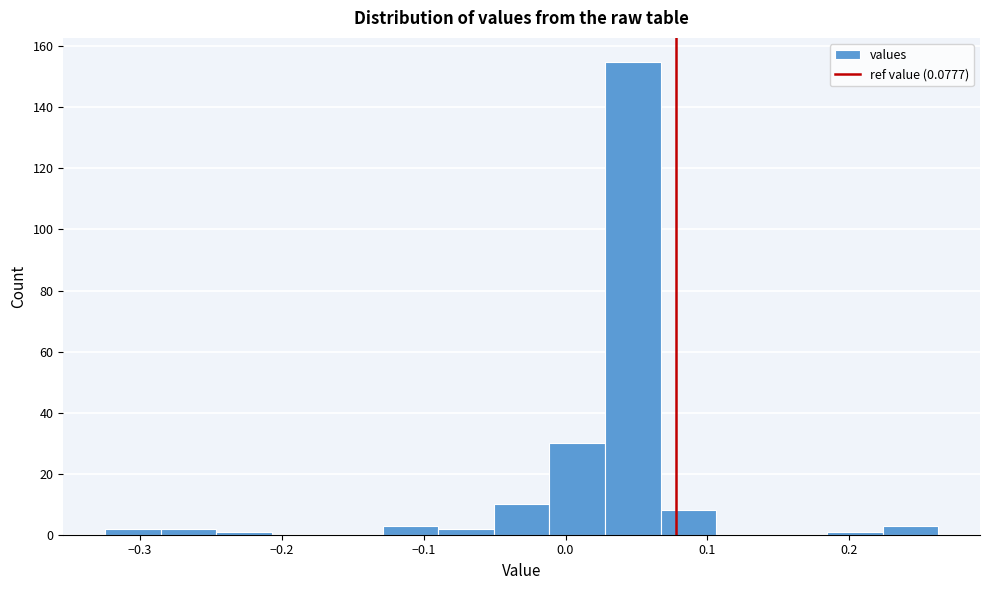

Around what value on the x-axis is the tallest bar? Give the approximate position of its centre, as read against the axis.

0.05